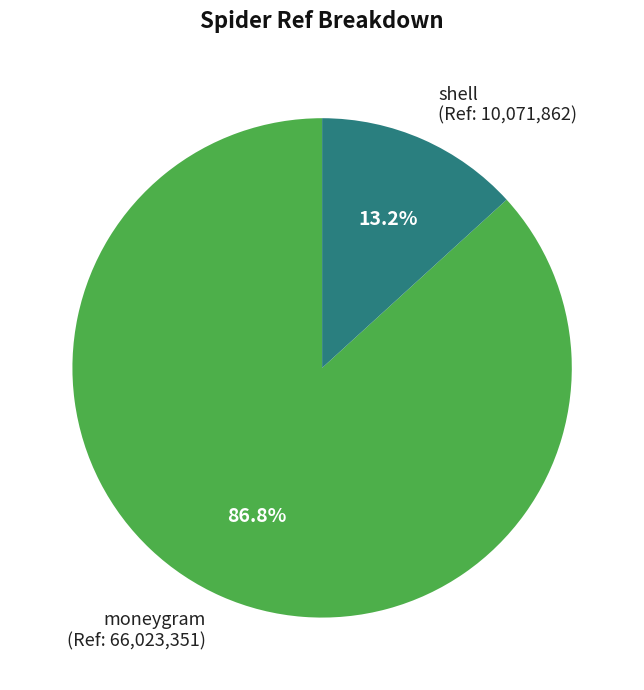

Which category accounts for the majority?

moneygram